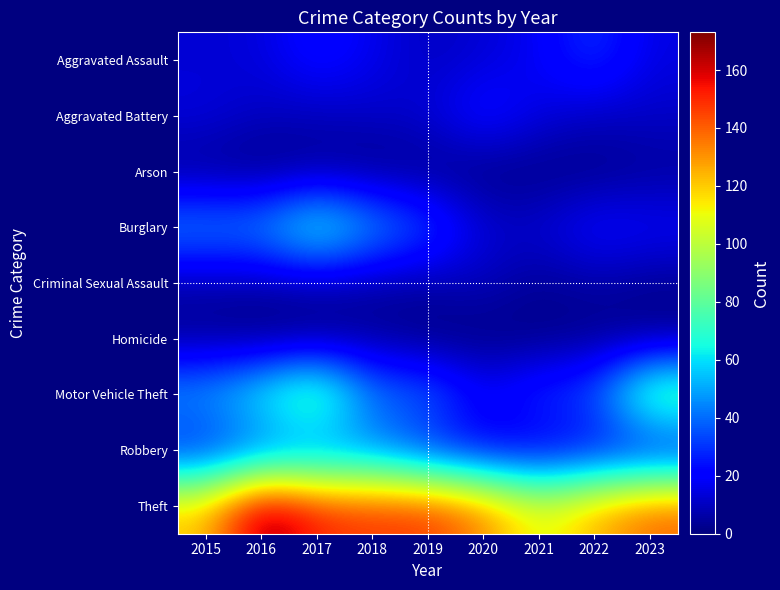

Which series has the largest total across all categories?

Theft